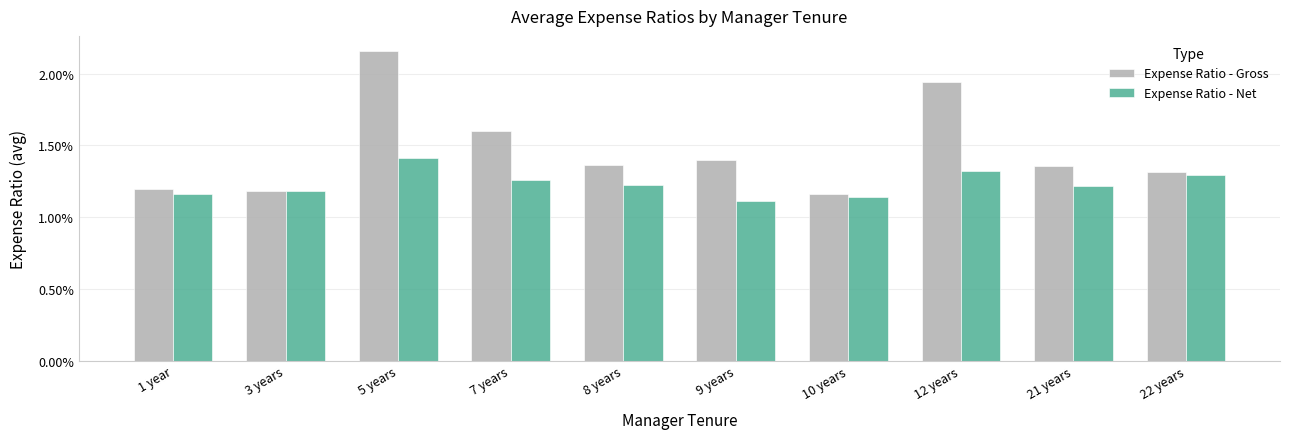

Count the Expense Ratio - Gross values in the range 0 to 1.

10